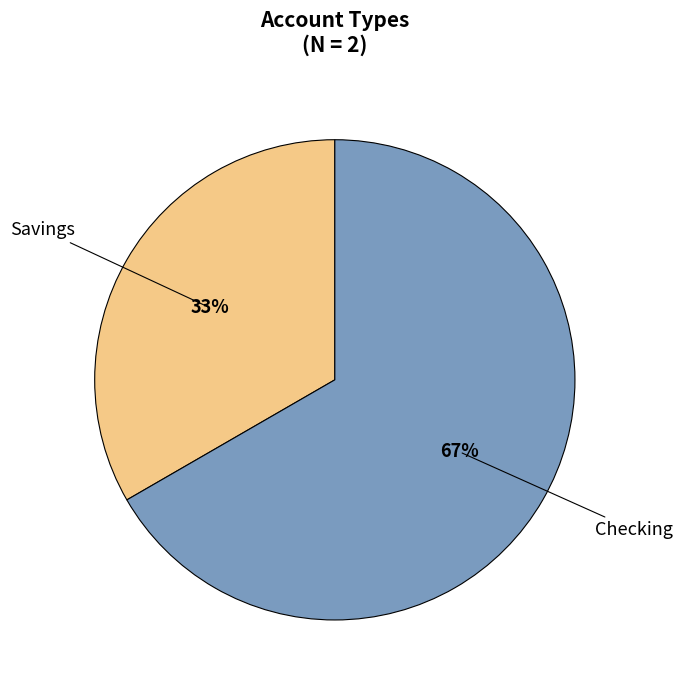

To the nearest percent, what is the combined percentage of Savings and Checking?

100%